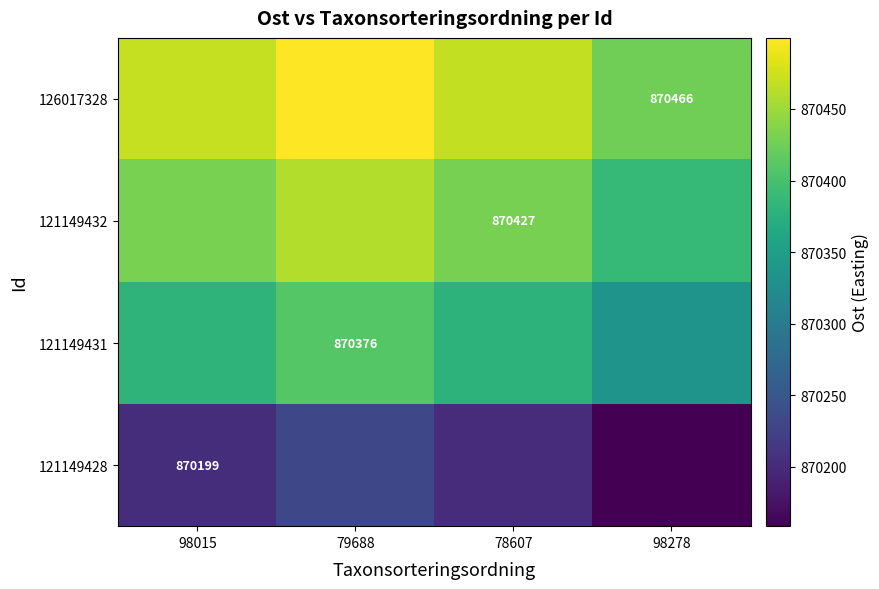

Is the value of 121149431 at 79688 greater than the value of 121149428 at 98015?

Yes